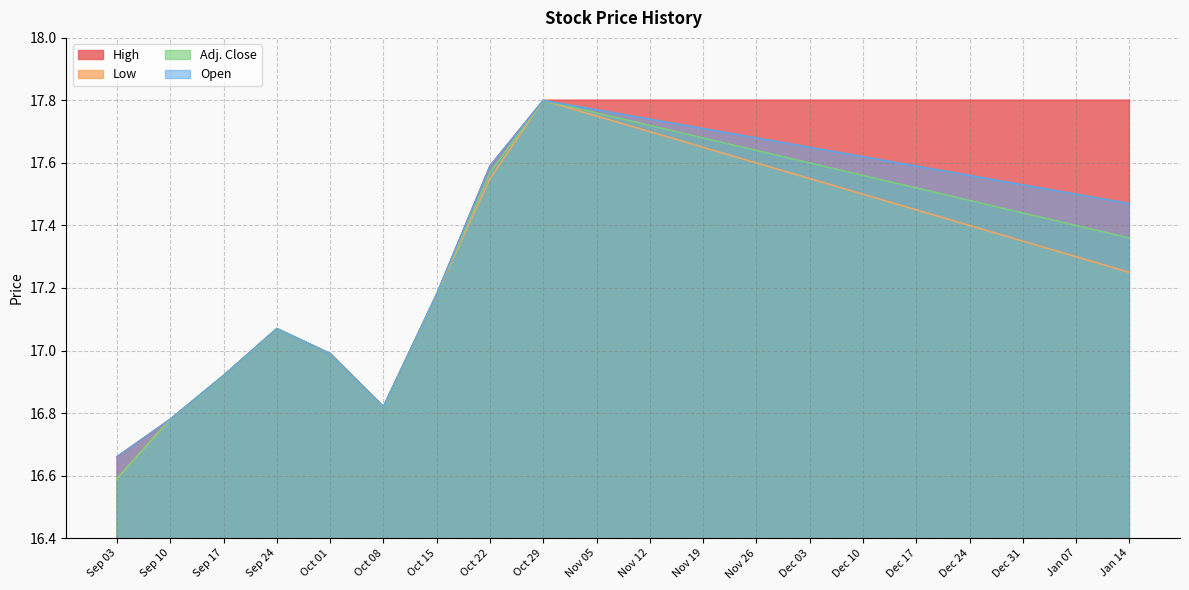

True or false: Open and Adj. Close cross at least once.

False